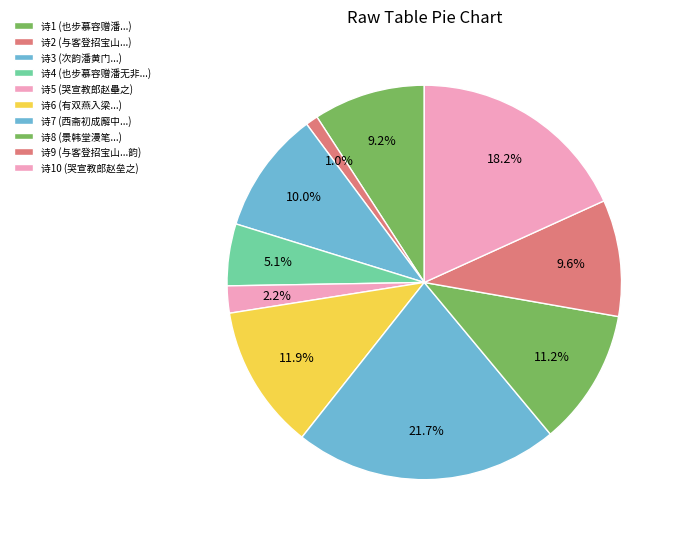

Rank the categories by value from highest to lowest.

西斋初成廨中旧有太湖石数十枚因垒之庭下, 哭宣教郎赵垒之, 有双燕入梁似寻旧垒之迹数日而不果就偶作诗以记之, 景韩堂漫笔五首 其四 玉垒之云, 次韵潘黄门出关宿坡垒之作, 与客登招宝山观海遂有击楫岑港一窥贼垒之兴谨和开府胡公之韵奉呈, 也步慕容赠潘乐乐韵，无非借杯浇垒之意, 也步慕容赠潘乐乐韵无非借杯浇垒之意, 哭宣教郎赵壘之, 与客登招宝山观海遂有击楫岑港一窥贼垒之兴